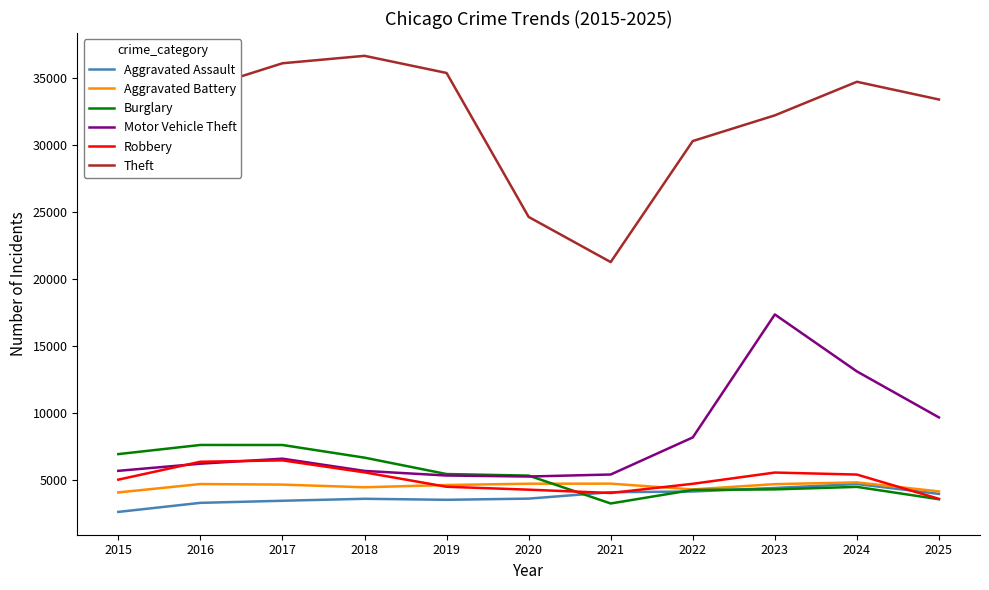

Between 2020 and 2021, which series saw the biggest shift?

Theft